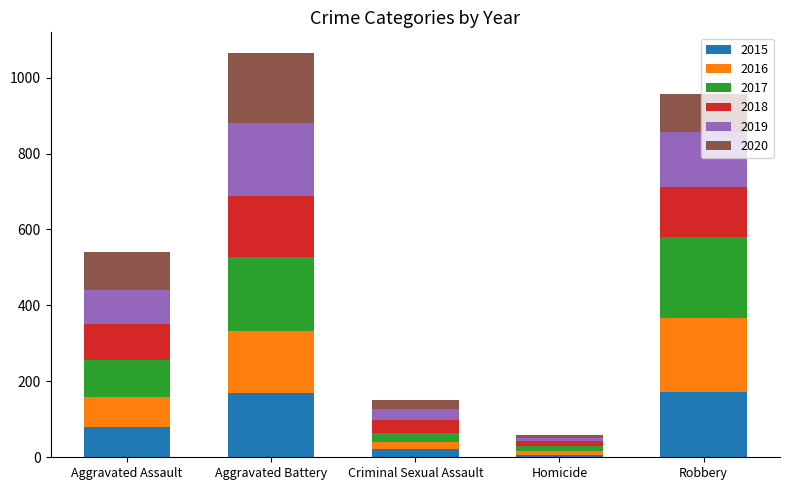

What is the difference between the maximum and minimum values in the 2015 series?

165